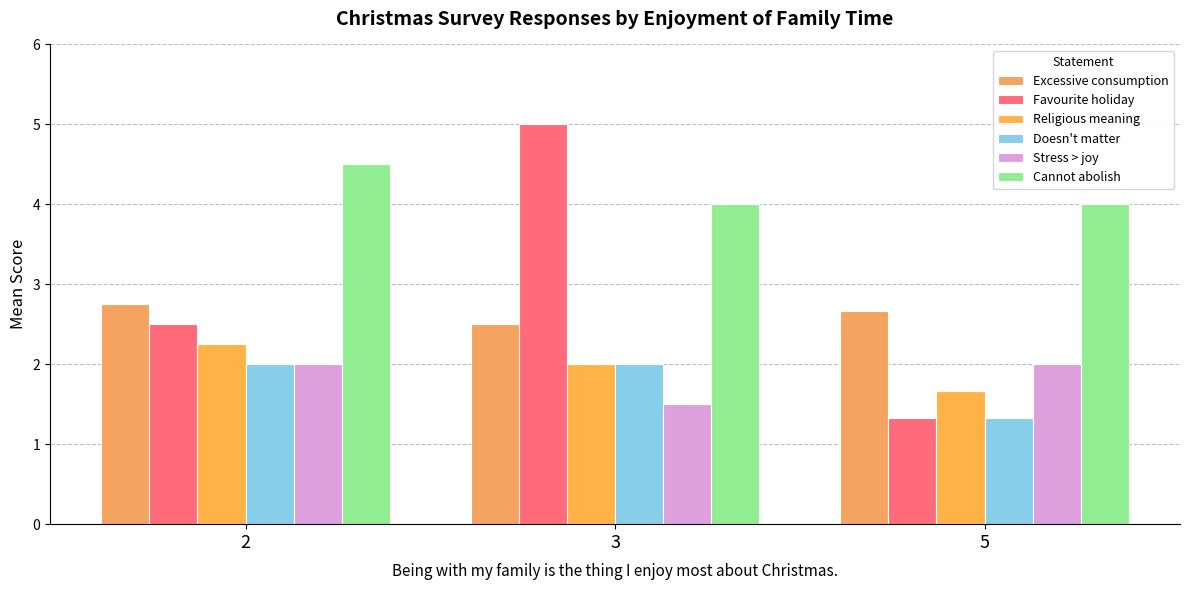

What is the lowest value of the Excessive consumption series?

2.5